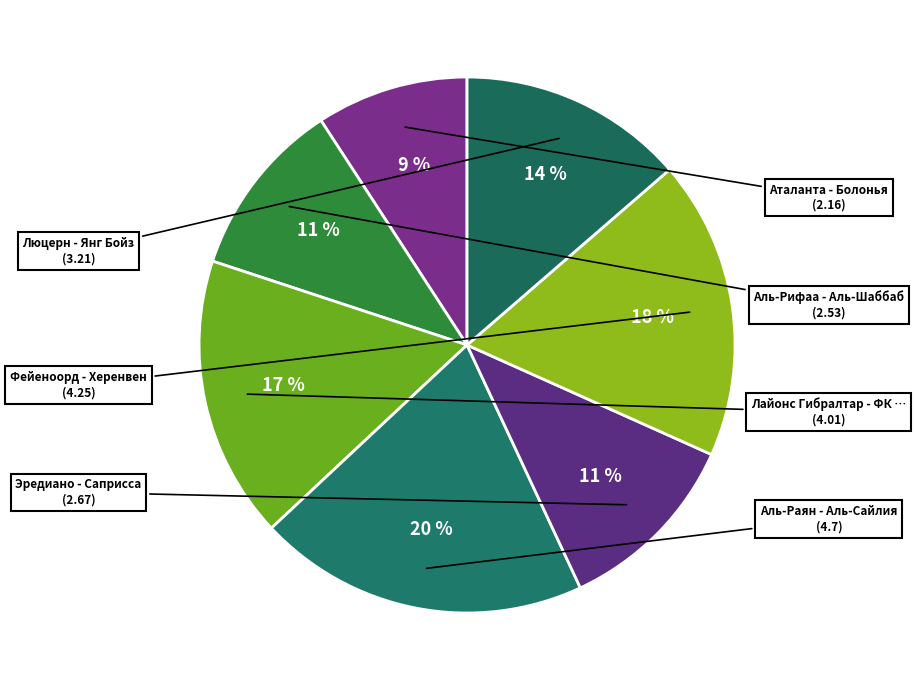

Count the number of slices in the pie.

7